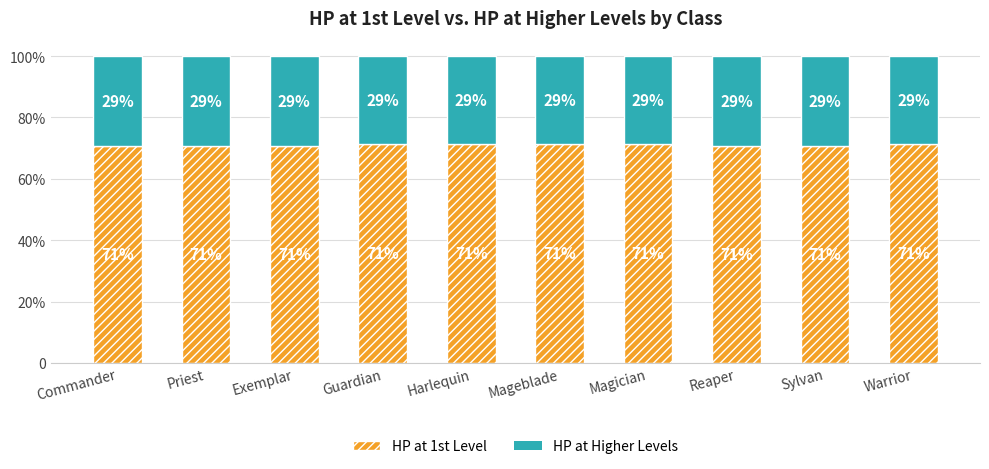

Where is HP at 1st Level nearest to the value 0?

Commander